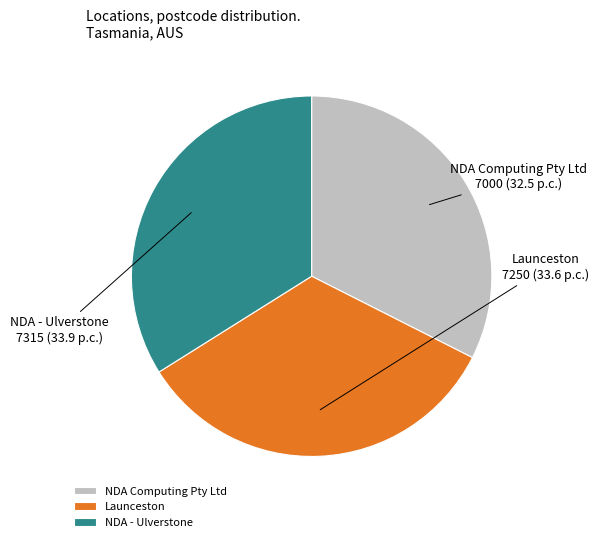

Does any single category account for the majority?

No